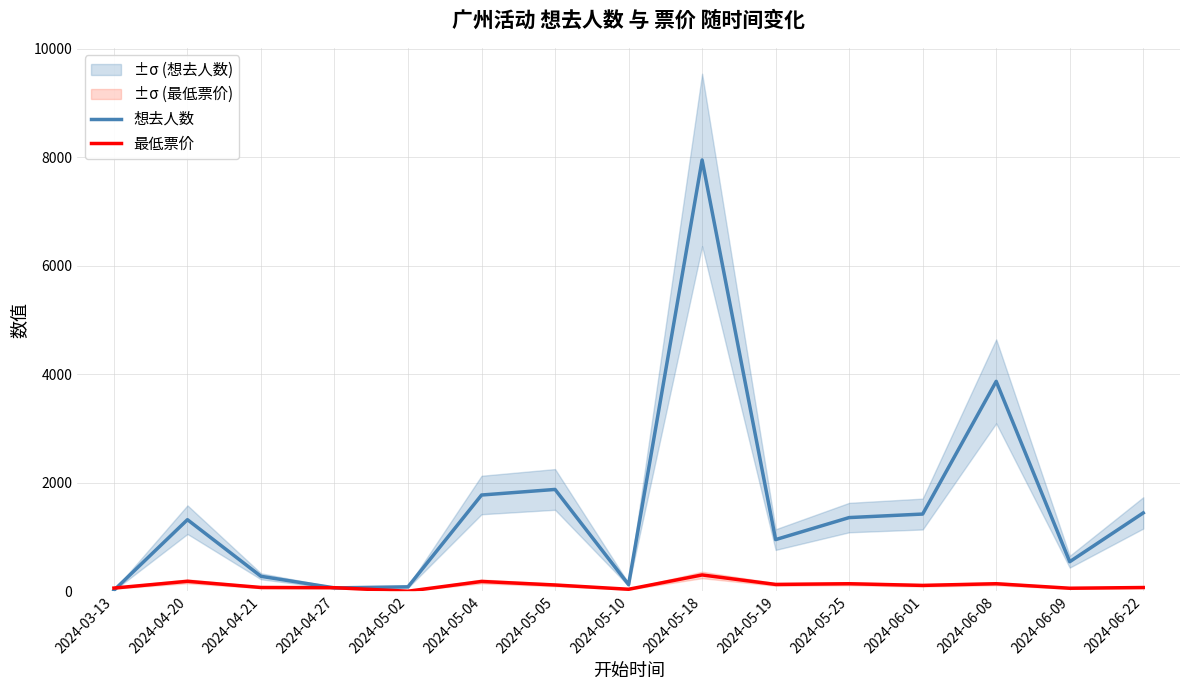

The 最低票价 series shows 0.0 at 2024-05-02. True or false?

True